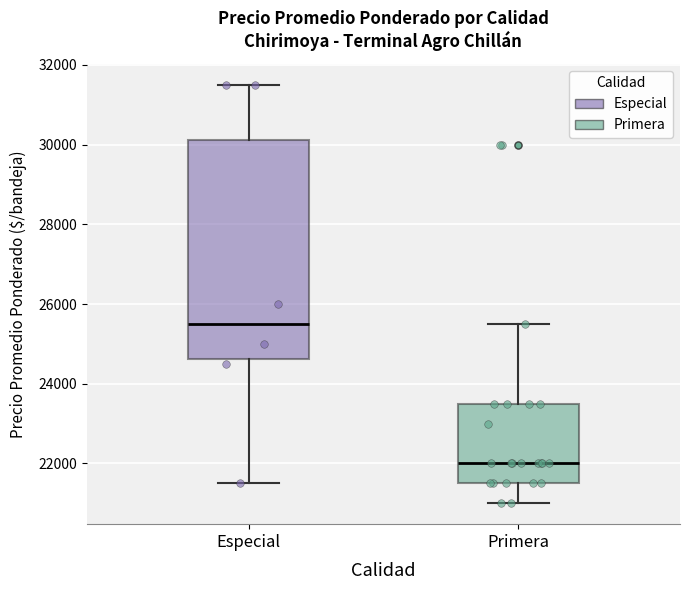

Which box's median line is the highest?

Especial